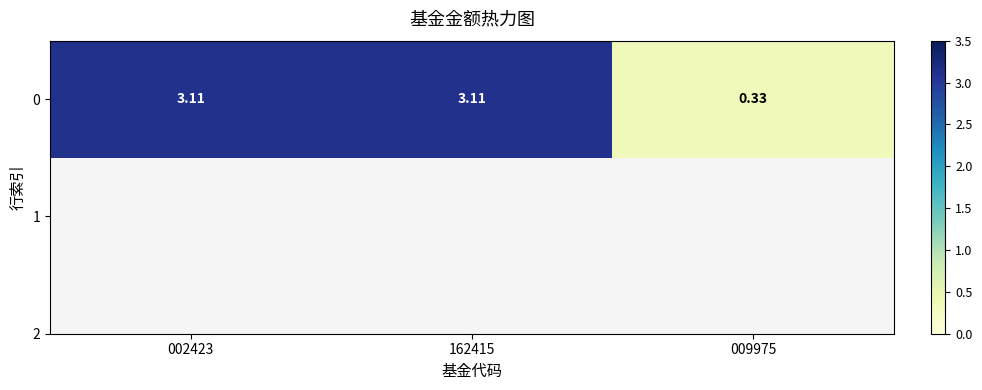

True or false: the data shows 1.1 at 002423.

False